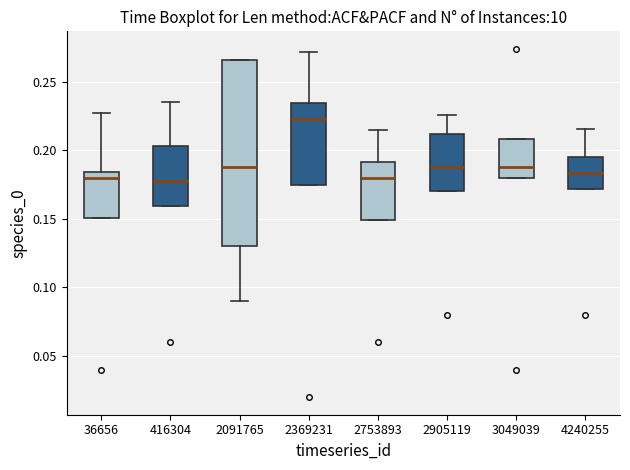

Reading left to right, read every box against the y-axis: the position of its median line, the range the box covers, and the ends of its whiskers. The values are not printed on the chart, so give them approximately, as read against the axis.

36656: median 0.180, box 0.150 to 0.185, whiskers 0.150 to 0.225
416304: median 0.175, box 0.160 to 0.205, whiskers 0.160 to 0.235
2091765: median 0.190, box 0.130 to 0.265, whiskers 0.090 to 0.265
2369231: median 0.225, box 0.175 to 0.235, whiskers 0.175 to 0.270
2753893: median 0.180, box 0.150 to 0.190, whiskers 0.150 to 0.215
2905119: median 0.190, box 0.170 to 0.210, whiskers 0.170 to 0.225
3049039: median 0.190, box 0.180 to 0.210, whiskers 0.180 to 0.210
4240255: median 0.185, box 0.170 to 0.195, whiskers 0.170 to 0.215